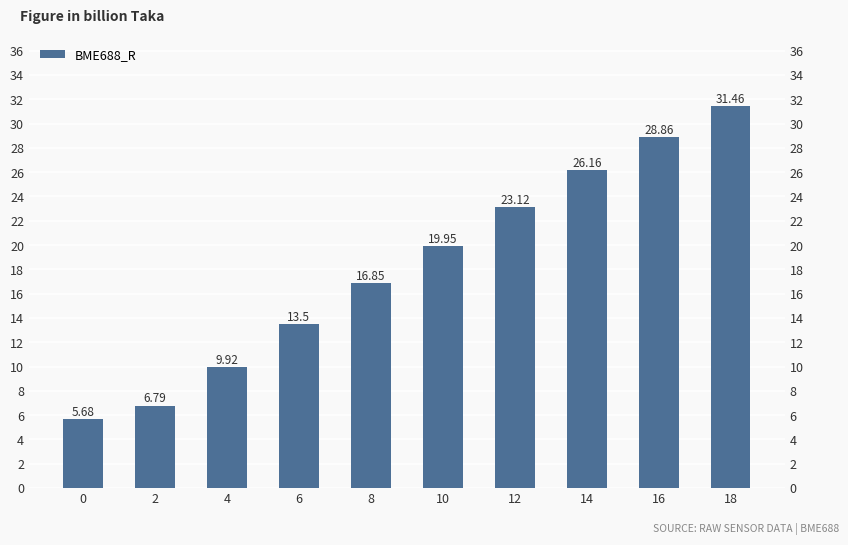

How many bars are there in total?

10